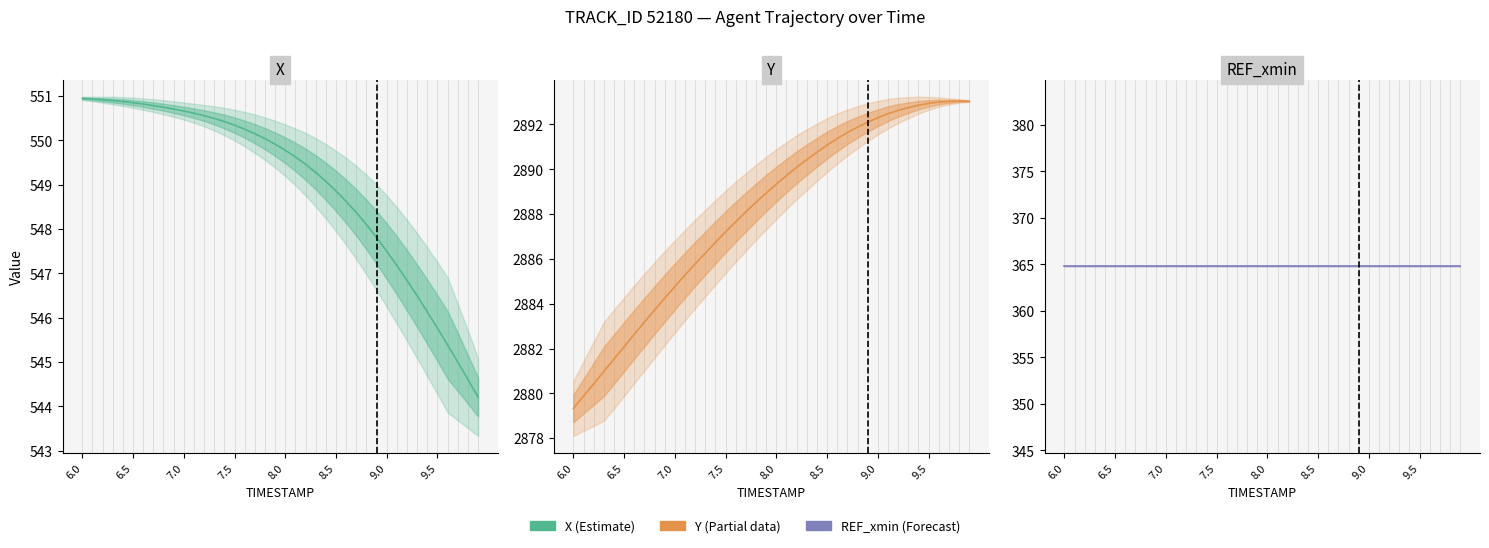

Count the number of data series in this chart.

3